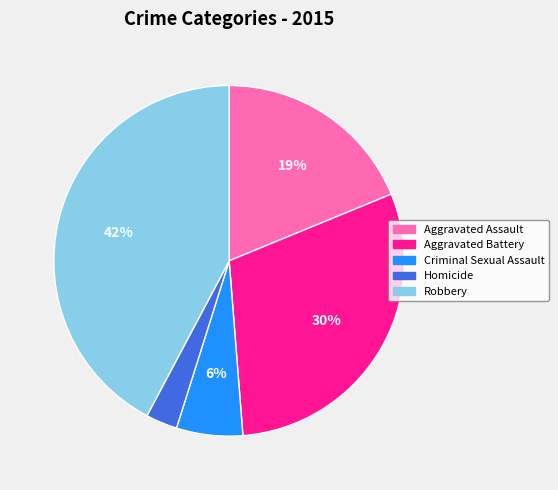

Is there a majority slice in this chart?

No